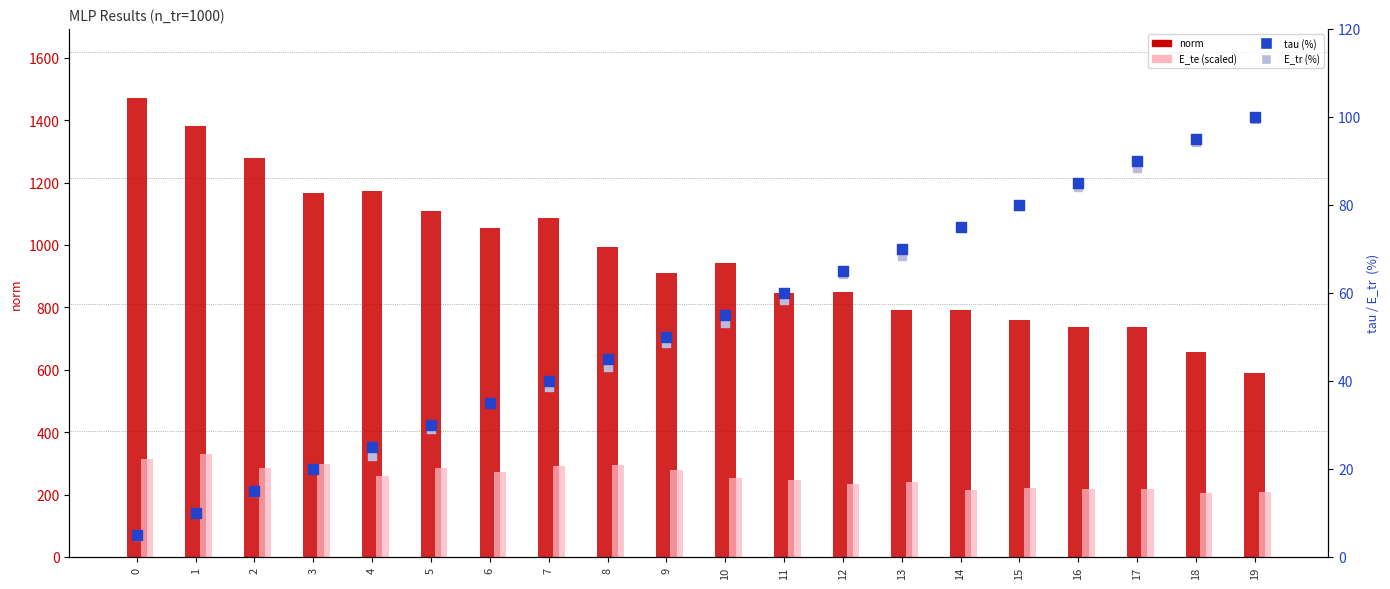

Is the value of E_te (scaled) at 14 greater than the value of tau (%) at 10?

Yes